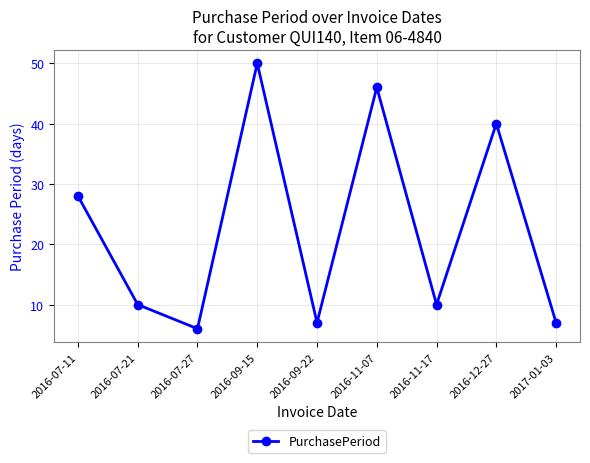

Where is the data nearest to the value 28?

2016-07-11